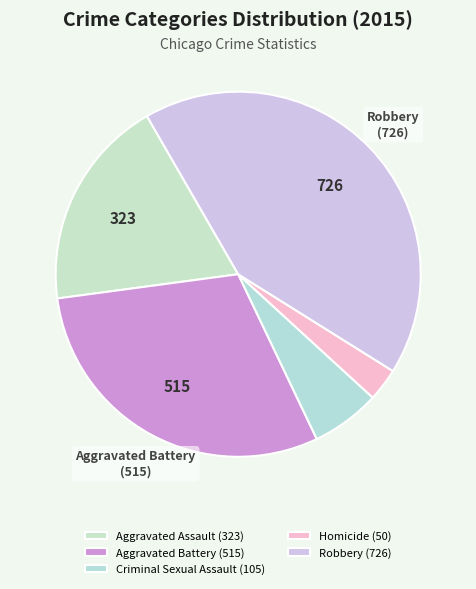

What is the change in value from Aggravated Assault to Homicide?

-273